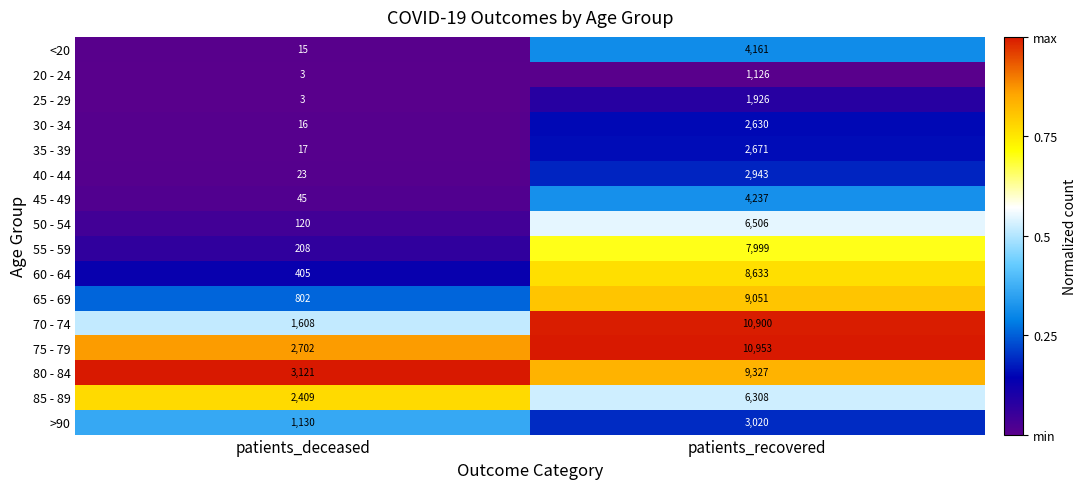

At which category does the chart reach its peak across all series?

patients_recovered